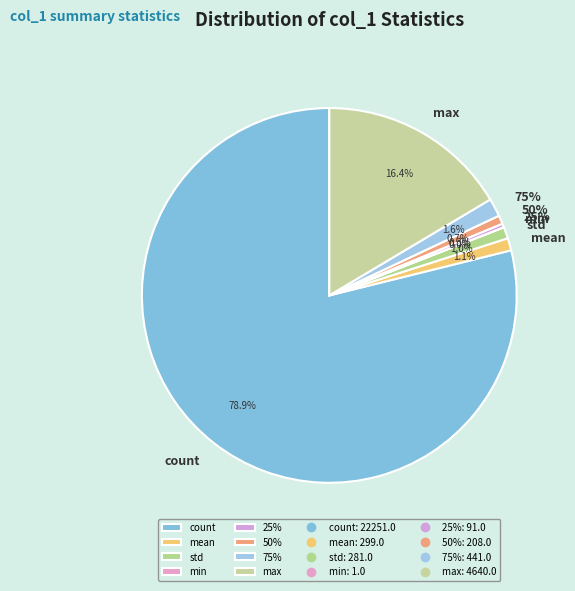

Is min the majority of the pie?

No